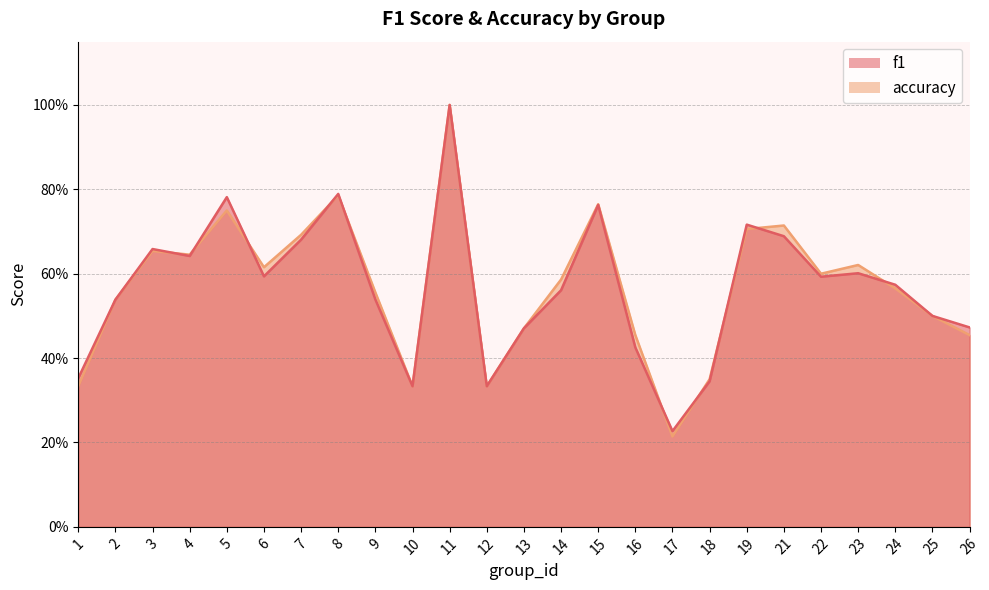

What is the total value across all series at 6?

1.2